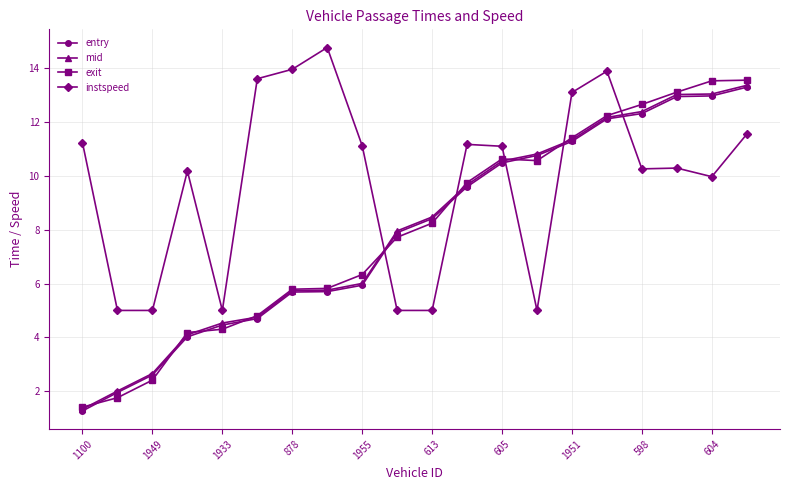

Which series has the largest range (max minus min)?

exit